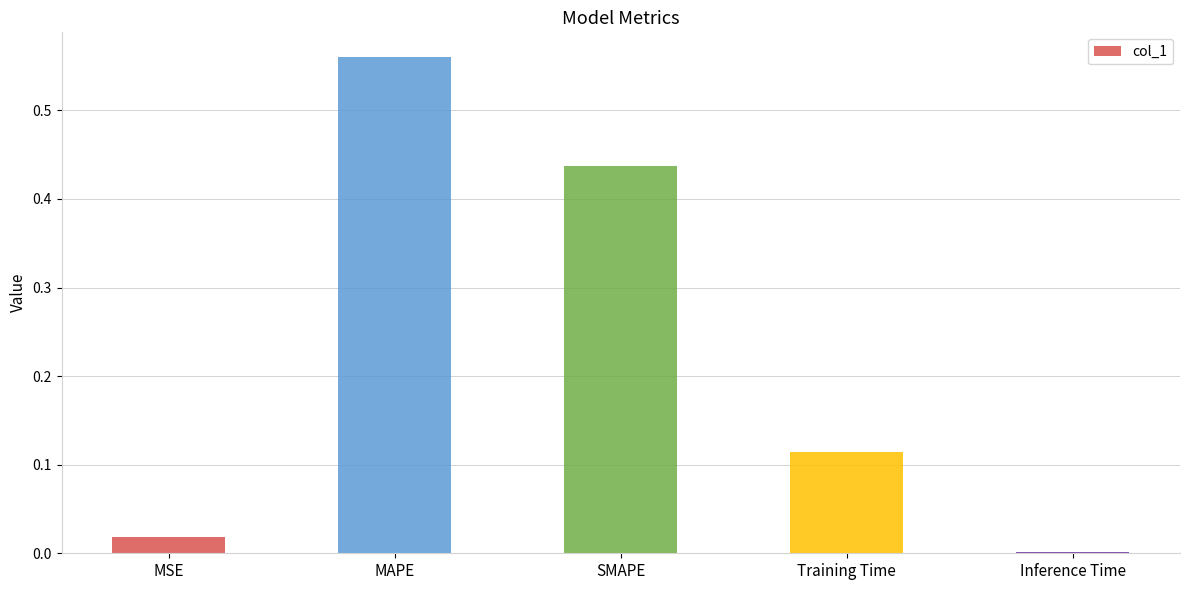

At which category does the chart reach its peak across all series?

MAPE